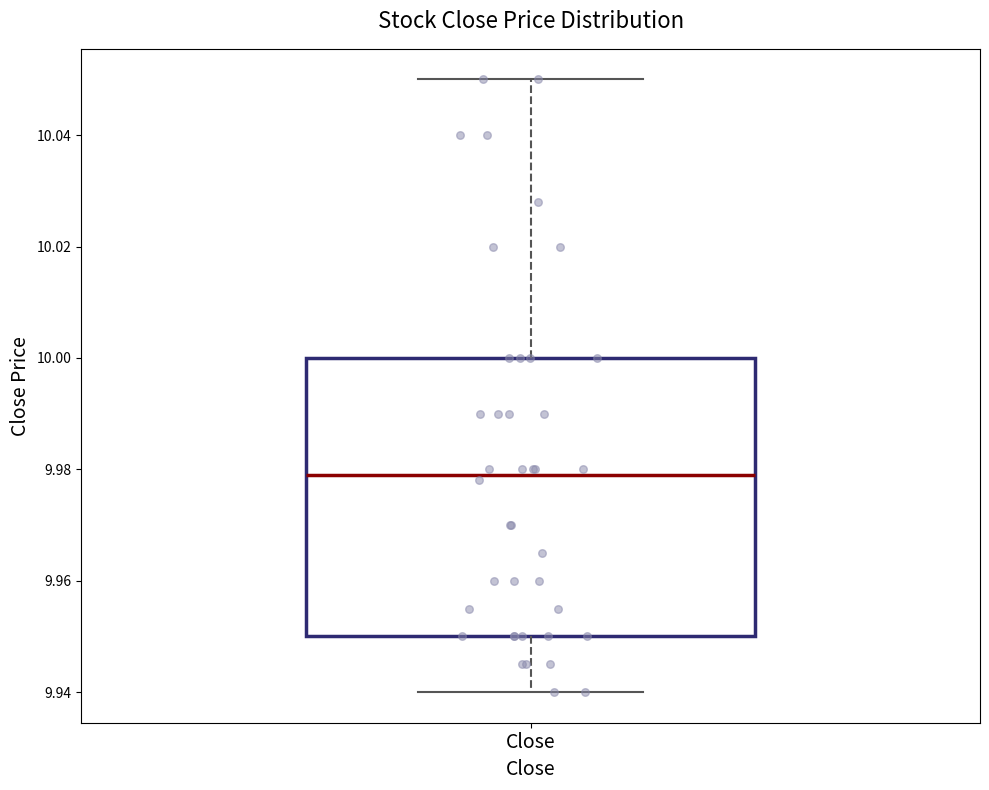

Read this box plot against the y-axis: the position of the median line, the range covered by the box, and the ends of both whiskers. The values are not printed on the chart, so give them approximately, as read against the axis.

median 9.98, box 9.95 to 10.00, whiskers 9.94 to 10.05